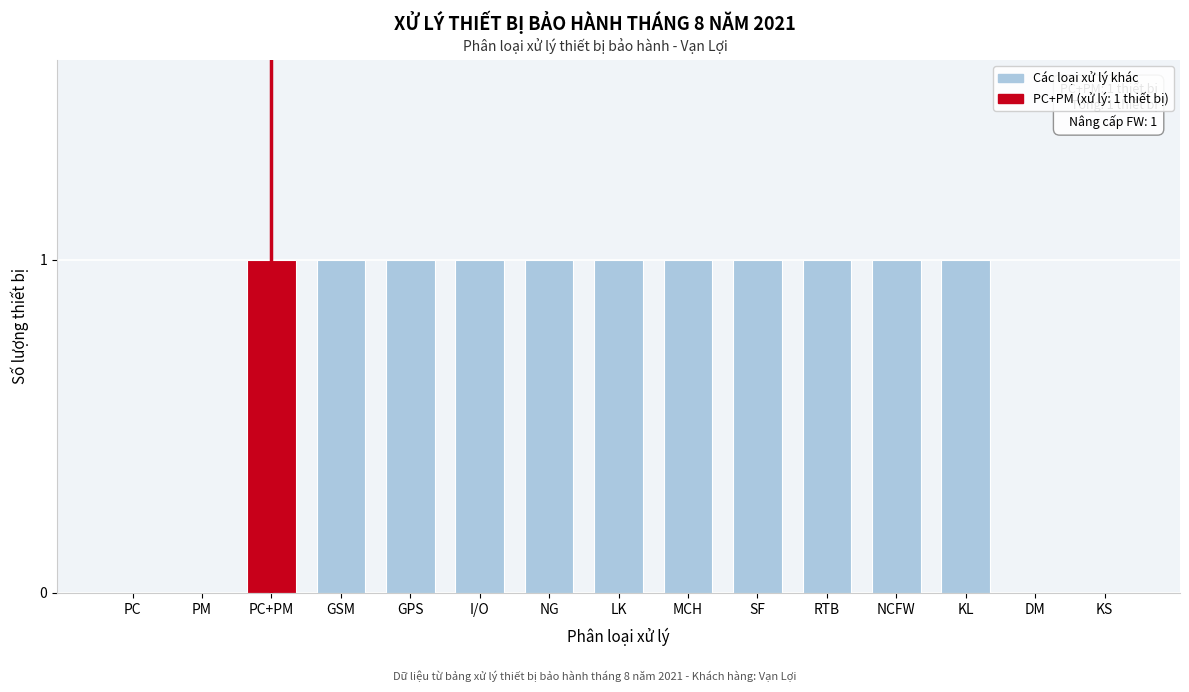

Reading left to right, what are all the values shown in this chart?

PC=0	PM=0	PC+PM=1	GSM=1	GPS=1	I/O=1	NG=1	LK=1	MCH=1	SF=1	RTB=1	NCFW=1	KL=1	DM=0	KS=0